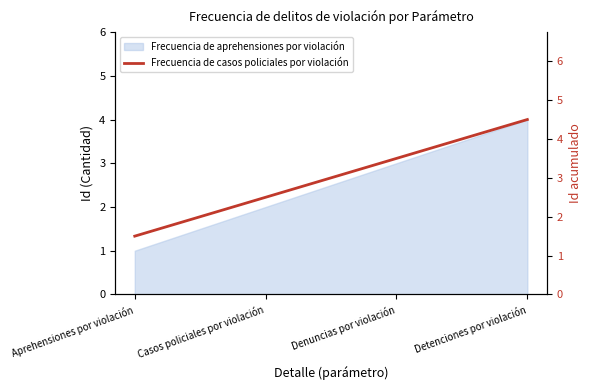

Count the number of values greater than 3.

2